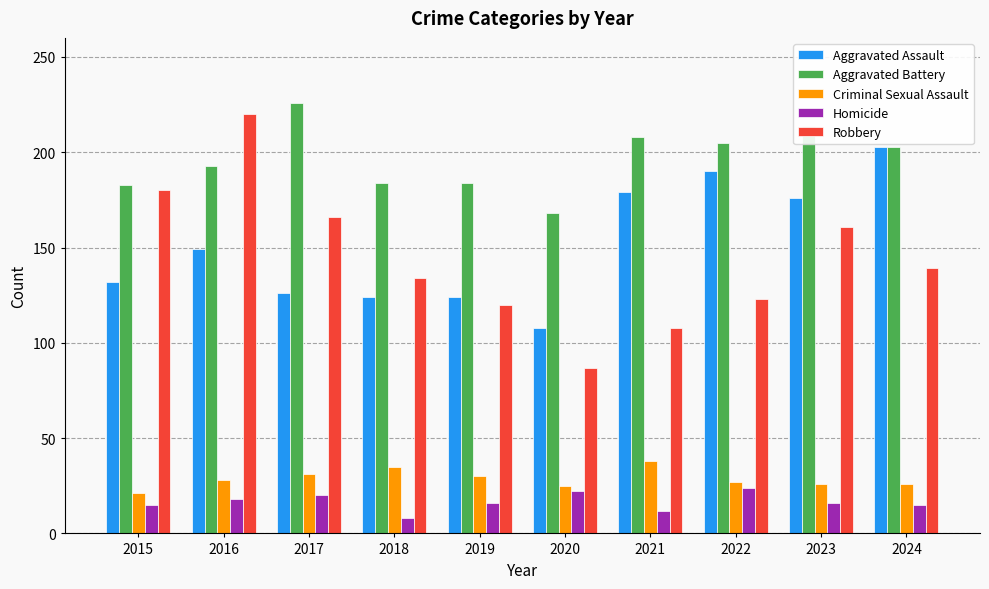

What are all the series names shown in the legend?

Aggravated Assault, Aggravated Battery, Criminal Sexual Assault, Homicide, Robbery